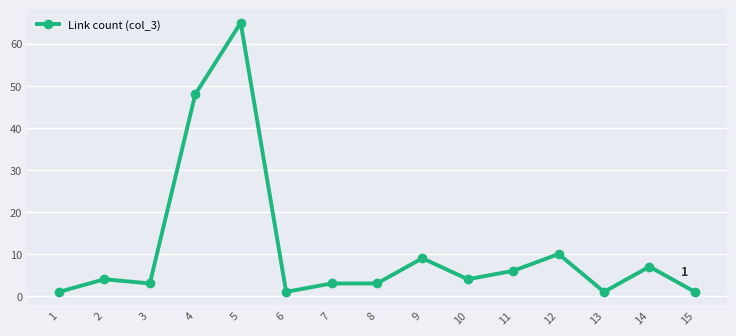

Reading left to right, transcribe all the data shown in this chart.

1	4	3	48	65	1	3	3	9	4	6	10	1	7	1